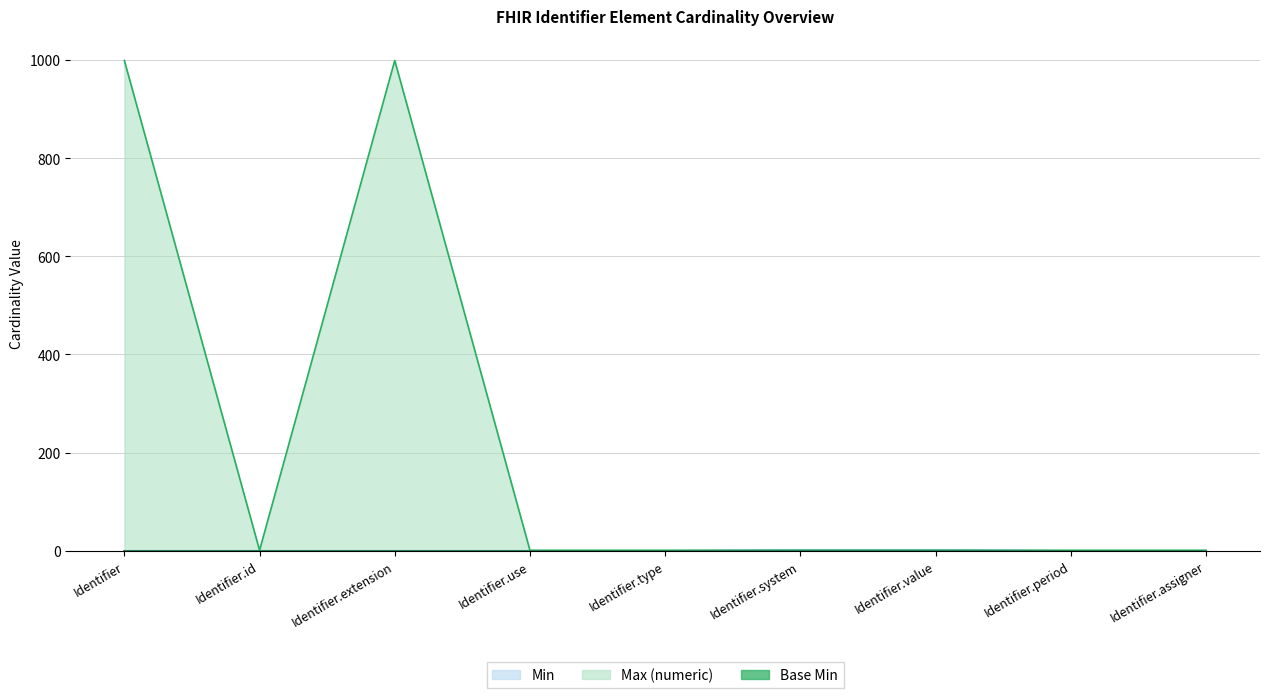

Is it true that Min equals 0 at Identifier.period?

True